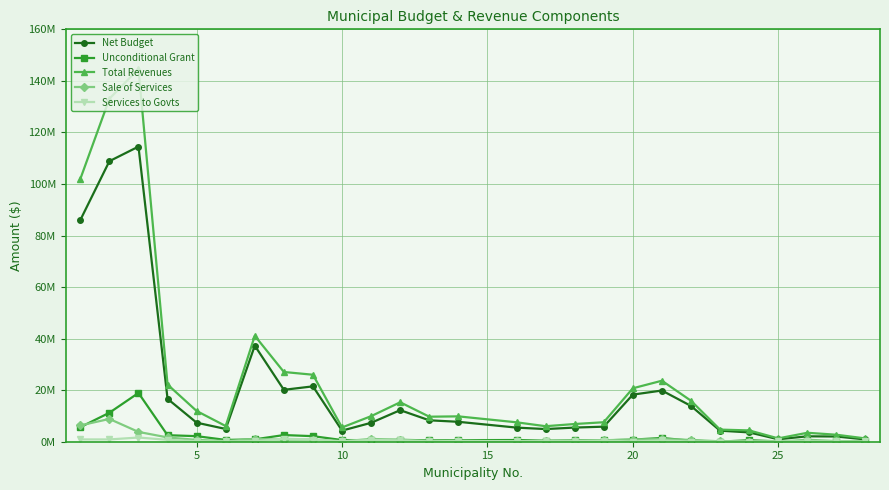

What are all the series names shown in the legend?

Net Budget, Unconditional Grant, Total Revenues, Sale of Services, Services to Govts